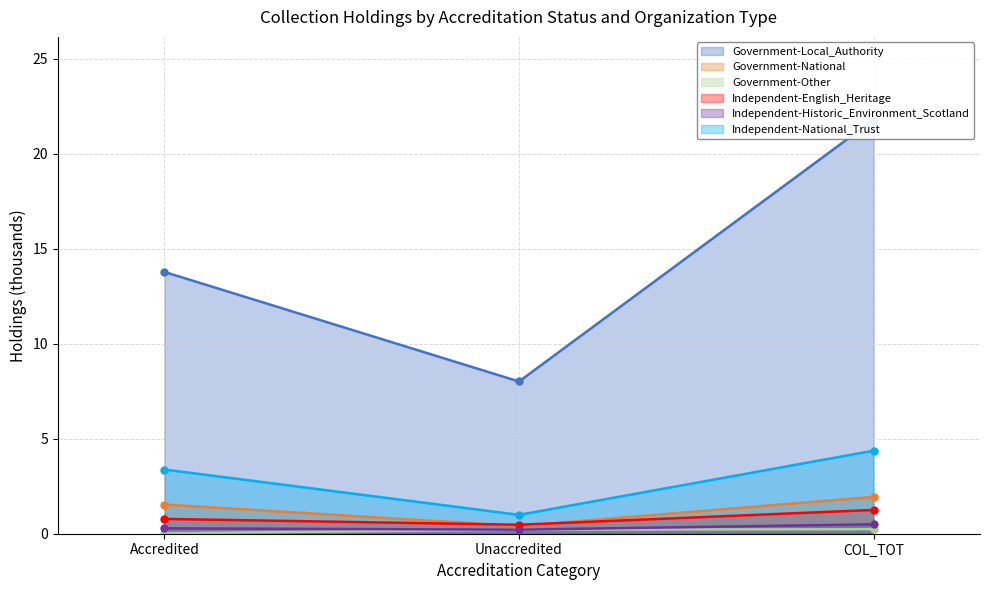

Is it true that Government-National equals 0.4 at Unaccredited?

True